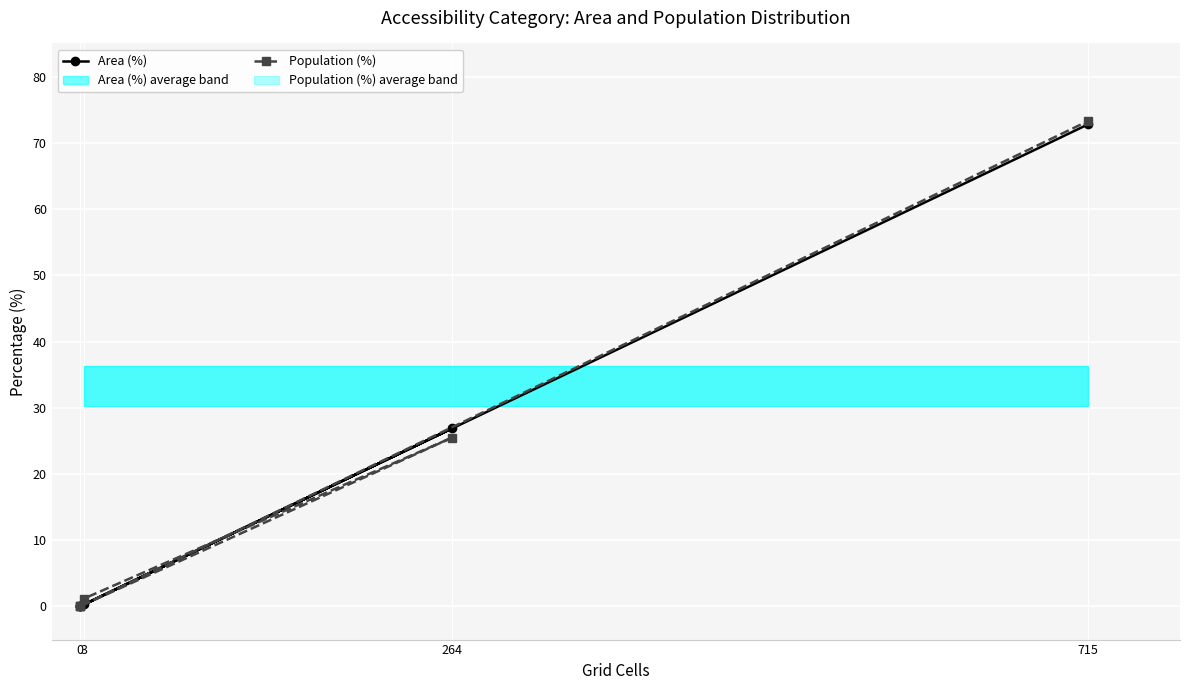

How many values in the Area (%) series exceed 0?

3